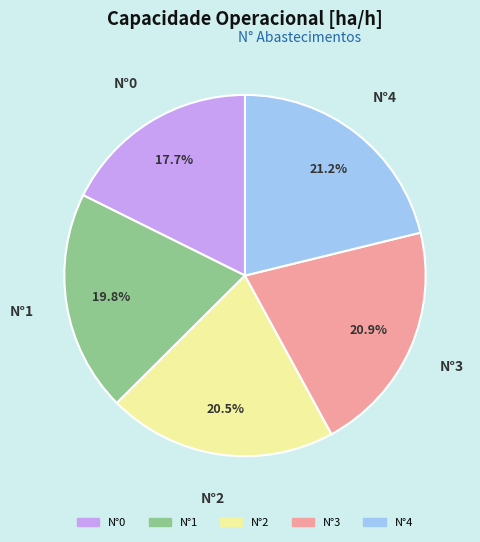

How many slices are in this pie chart?

5